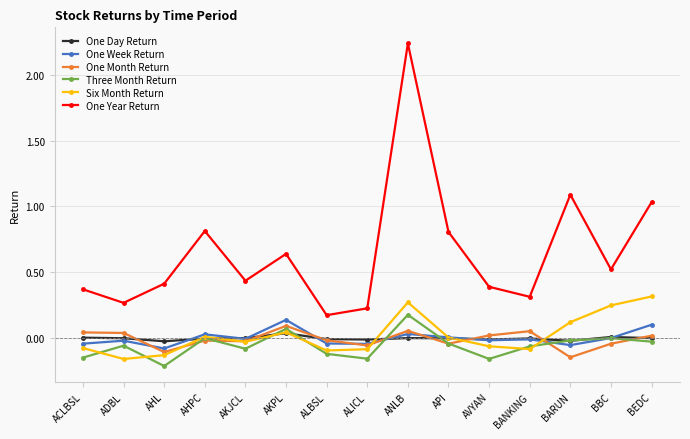

The value of One Week Return at ACLBSL is -0.0. True or false?

True